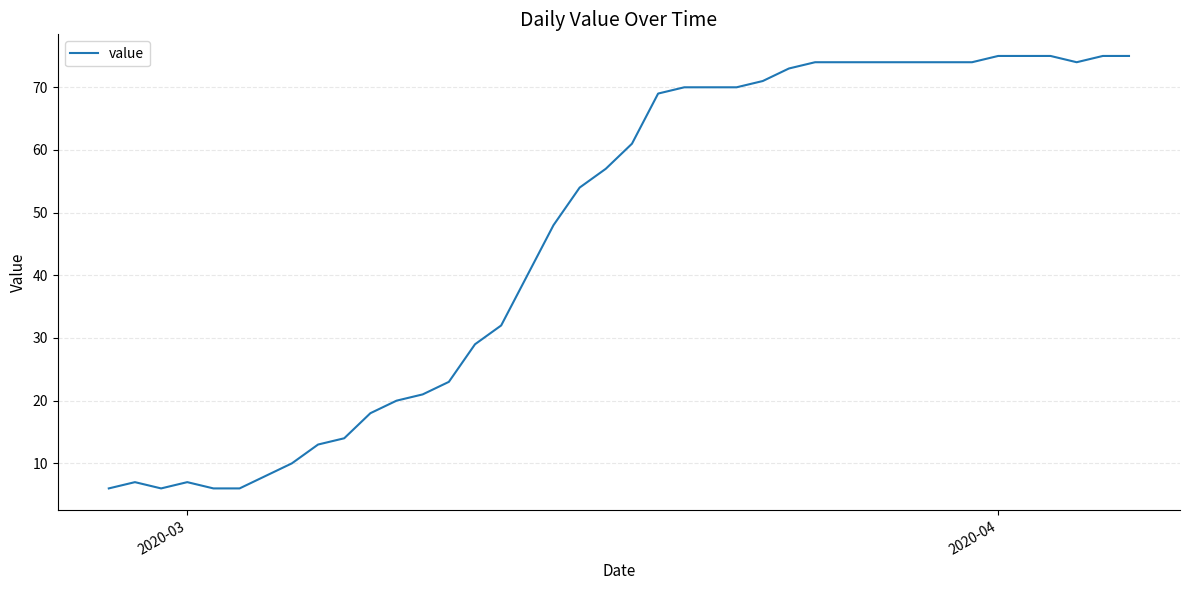

What is the difference between the maximum and minimum values?

69